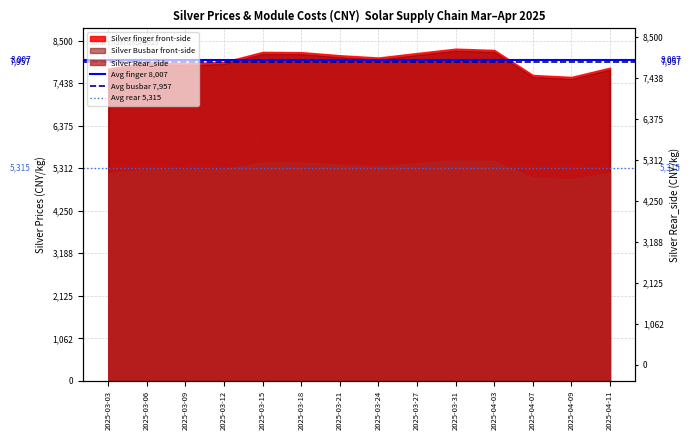

What is the difference between the highest and lowest values at 2025-03-03?

2691.9